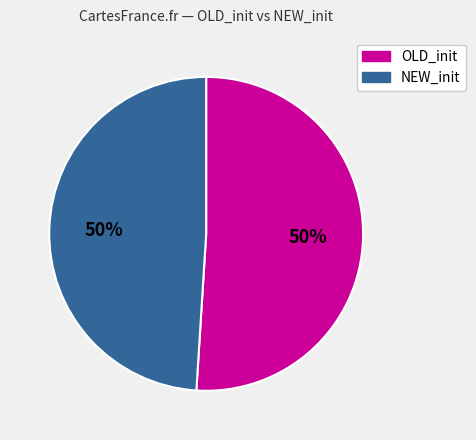

Rank the categories by value from highest to lowest.

OLD_init, NEW_init